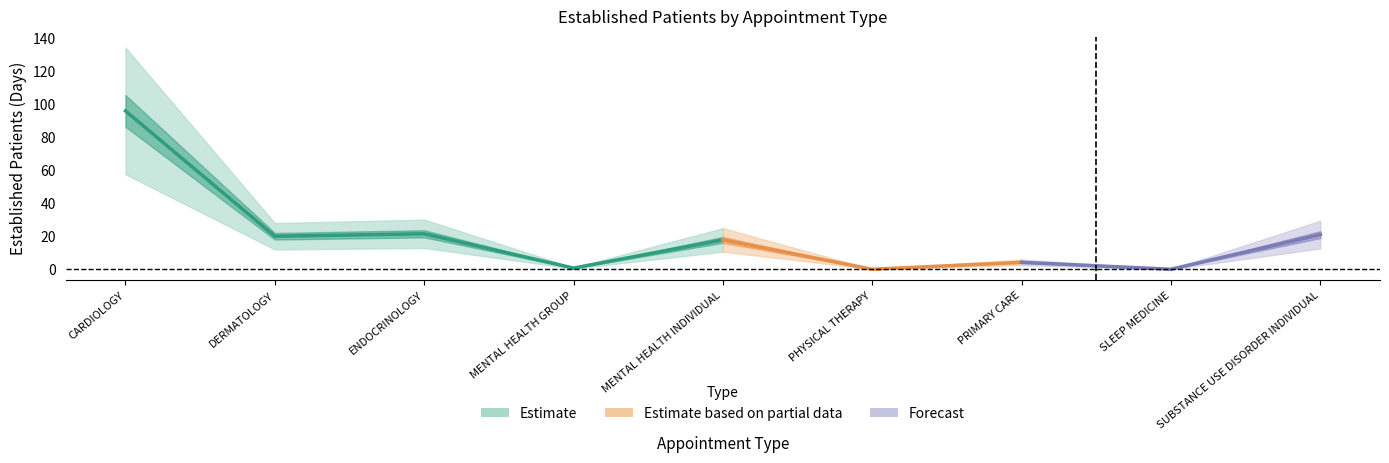

Where does the data first go above 17?

CARDIOLOGY